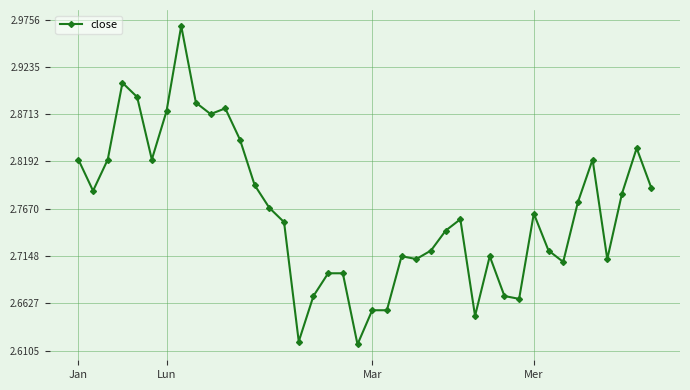

True or false: the data has more than 2 interior local peaks.

True